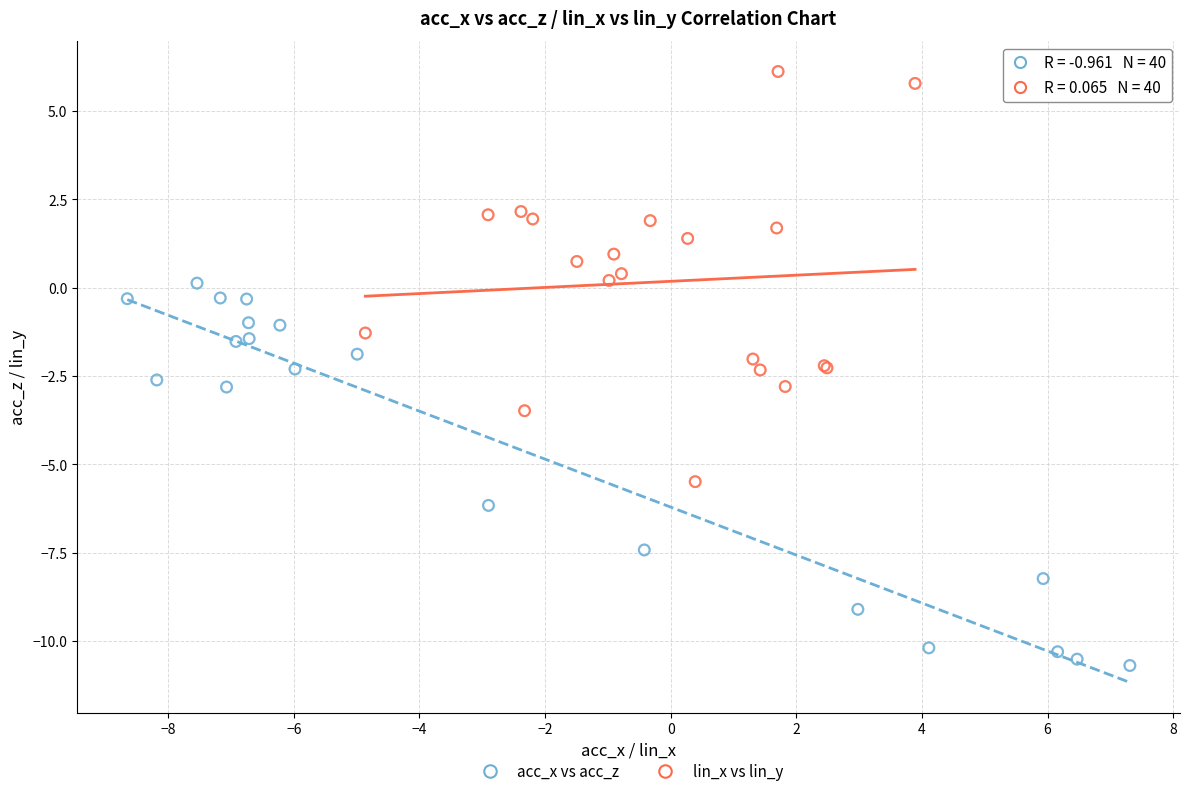

Which series contains the lowest Y value?

acc_x vs acc_z